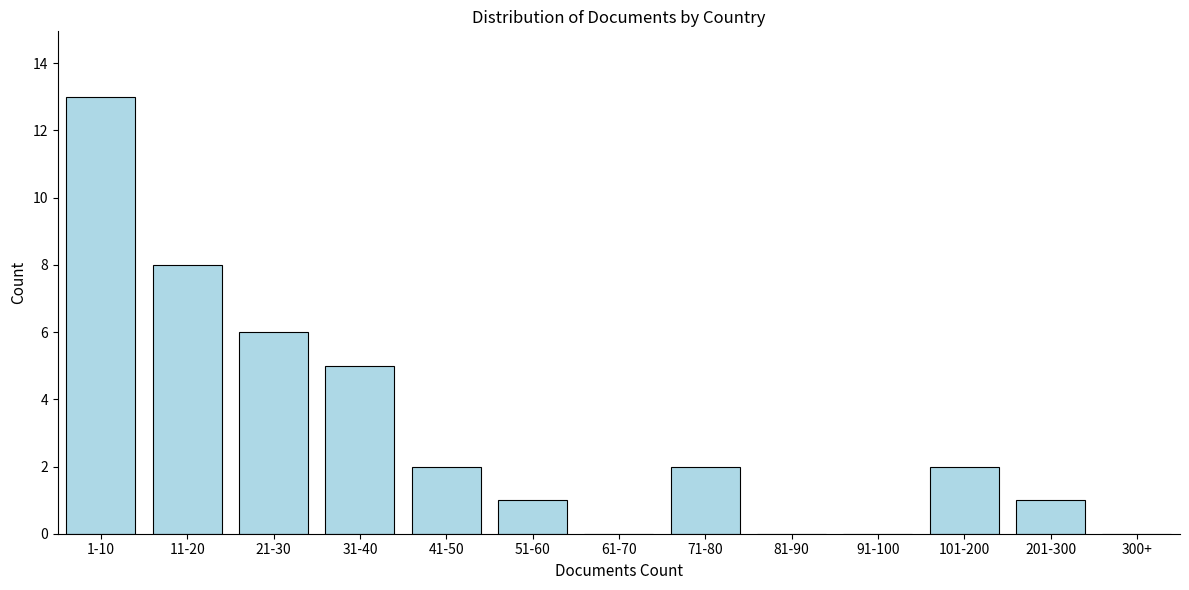

Reading left to right, extract all data points from this chart.

1-10=13	11-20=8	21-30=6	31-40=5	41-50=2	51-60=1	61-70=0	71-80=2	81-90=0	91-100=0	101-200=2	201-300=1	300+=0